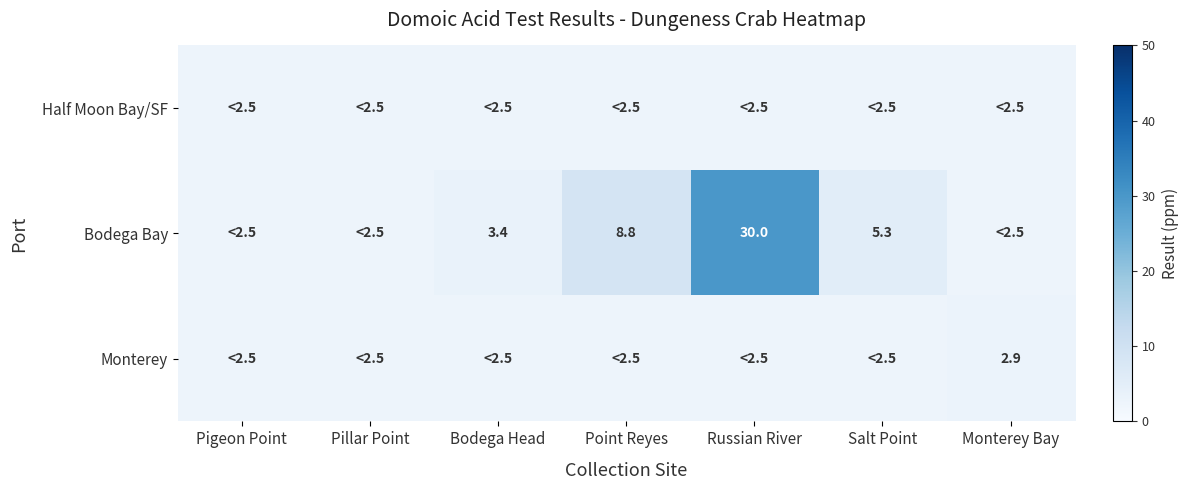

The value of Bodega Bay at Bodega Head is 3.4. True or false?

True